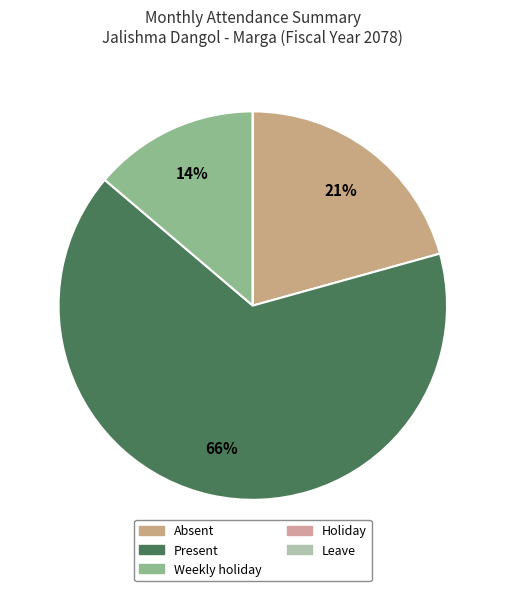

Rank the categories by value from lowest to highest.

Holiday, Leave, Weekly holiday, Absent, Present